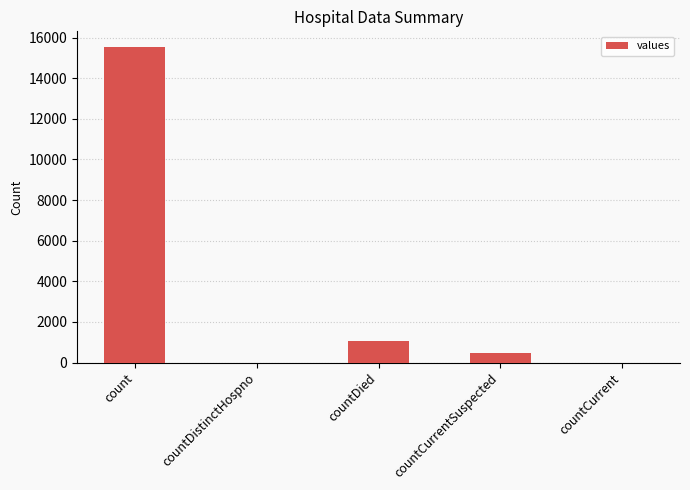

Is it true that the value at count is 15532?

True